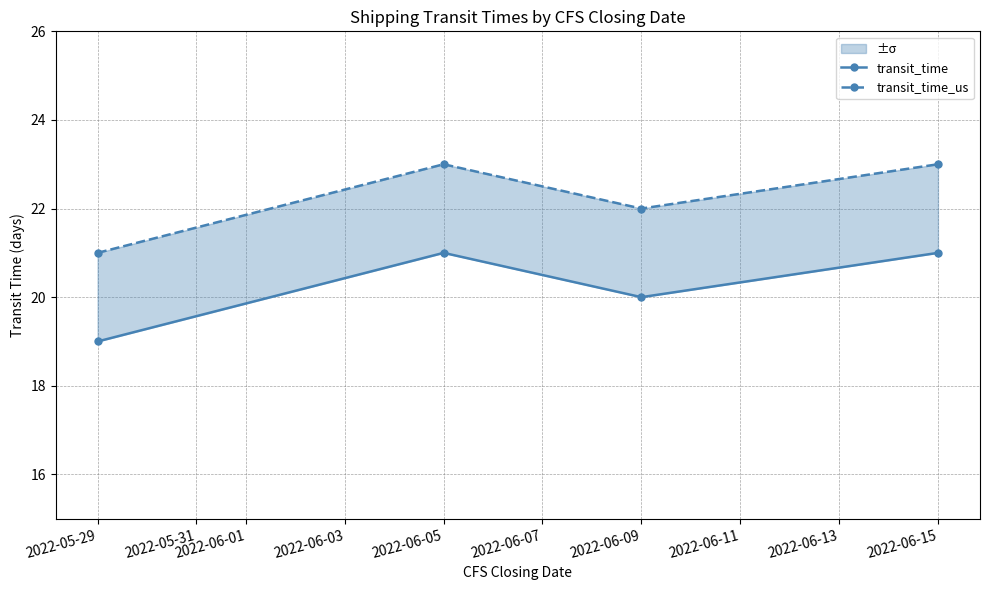

True or false: transit_time_us and transit_time cross at least once.

False